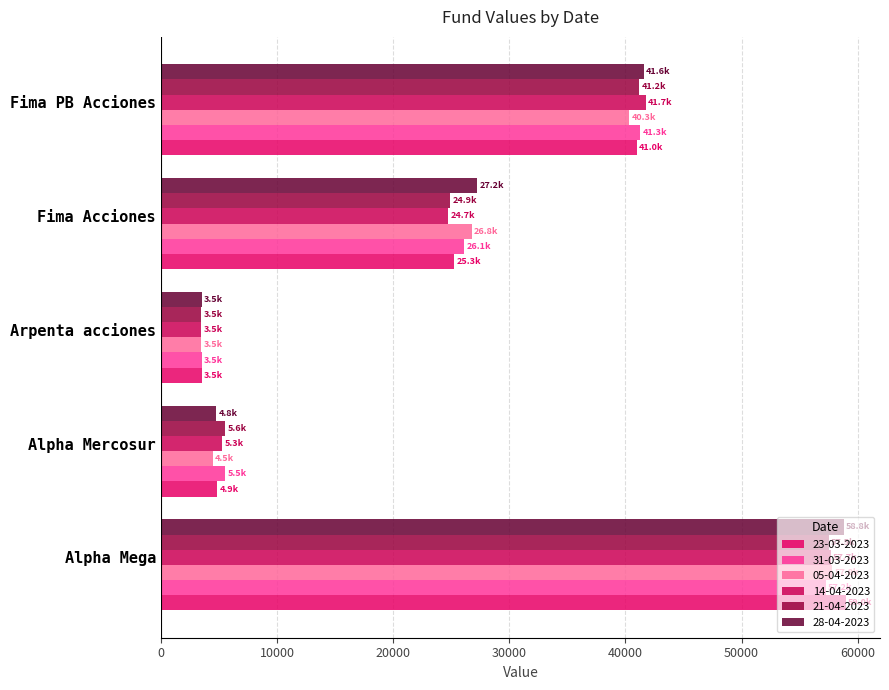

Which series changed the most between Alpha Mega and Arpenta acciones?

23-03-2023